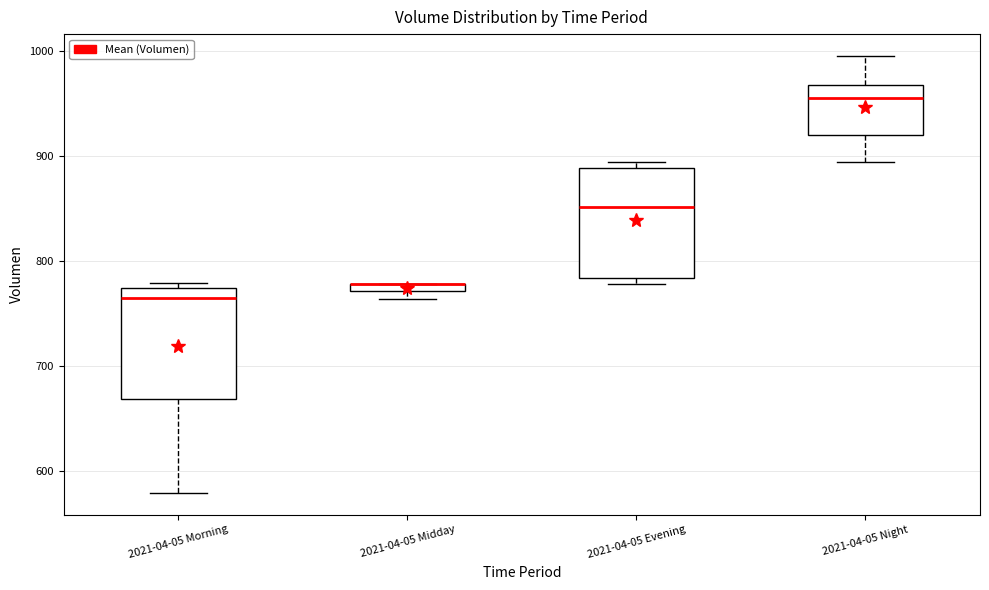

Where is the upper edge of the box for 2021-04-05 Midday on the y-axis? The values are not printed on the chart, so give them approximately, as read against the axis.

780